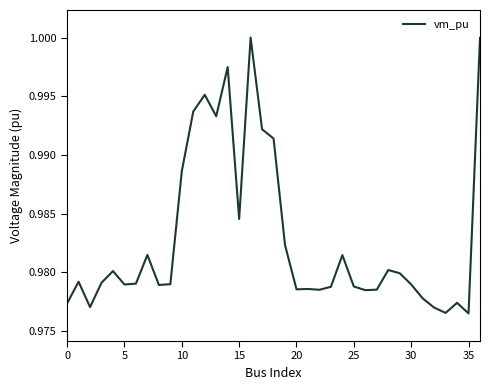

The value at 15 is 0.7. True or false?

False